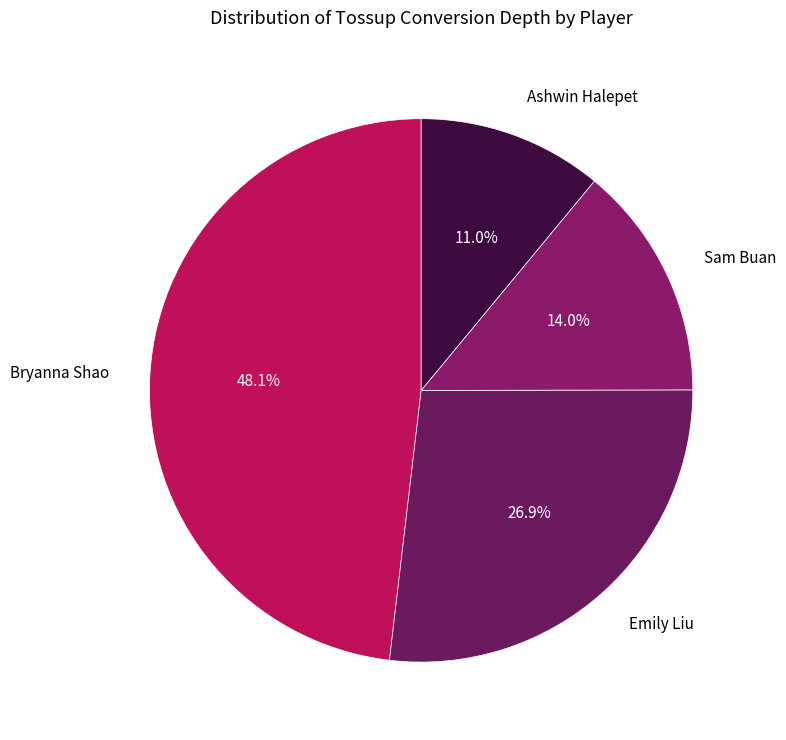

Is there any slice that represents more than half of the pie?

No